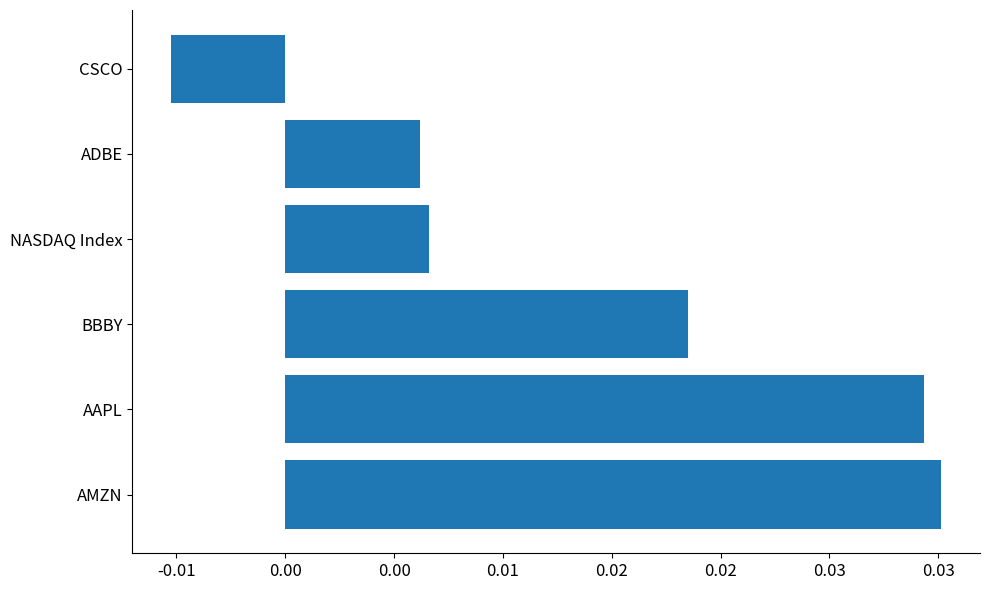

Where is the data nearest to the value 0?

CSCO